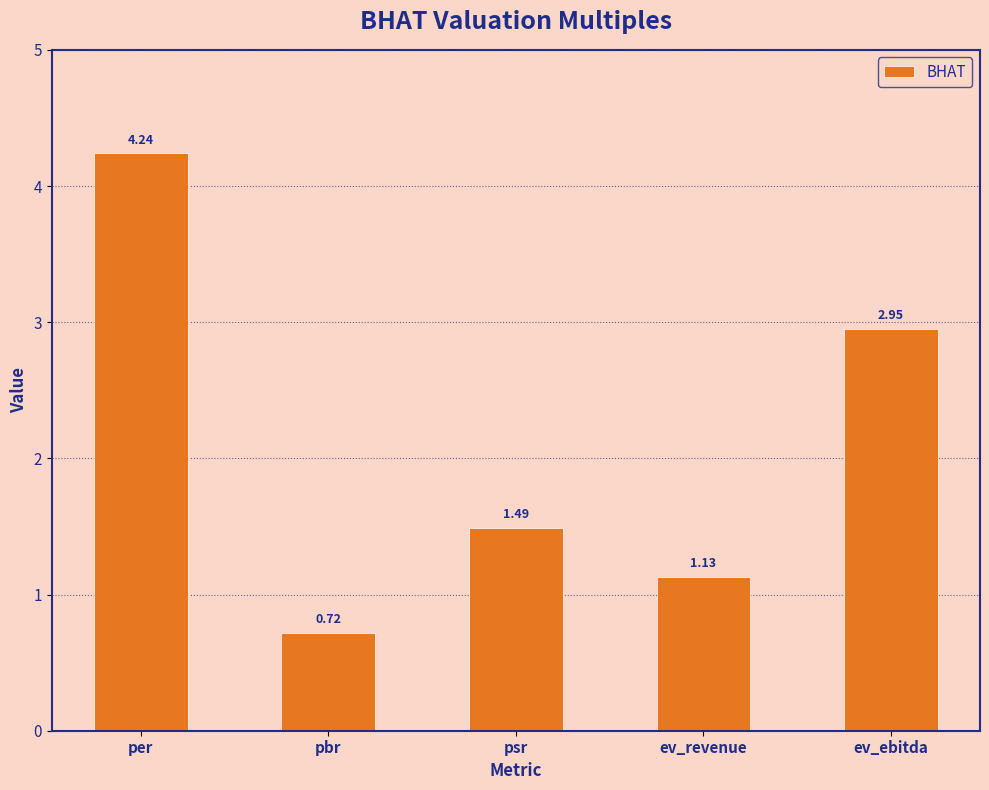

What is the difference between the maximum and minimum values?

3.5